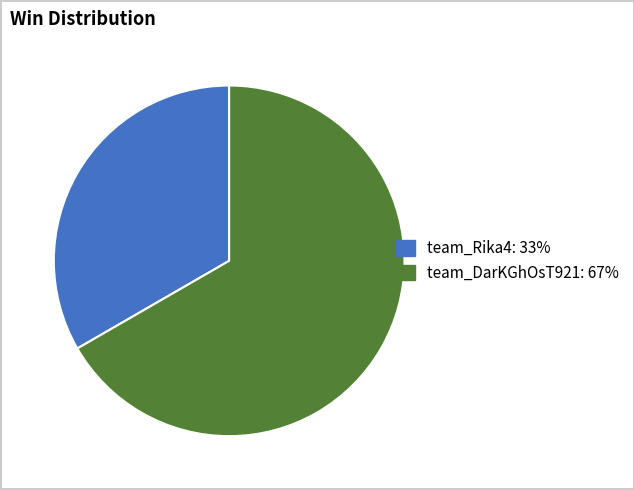

Combined, do team_Rika4: 33% and team_DarKGhOsT921: 67% account for over 50%?

Yes